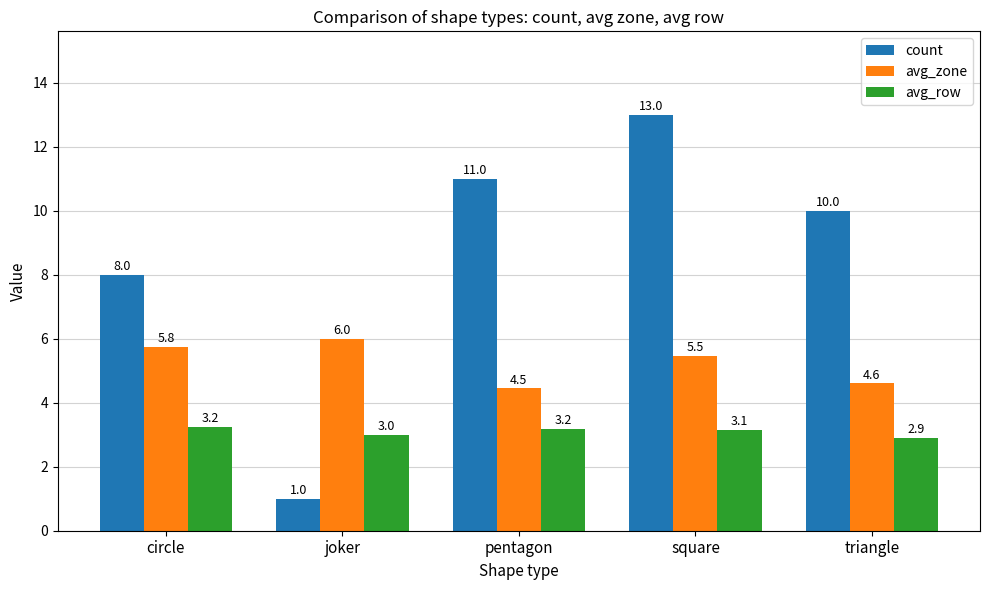

At which label is count closest to 7?

circle